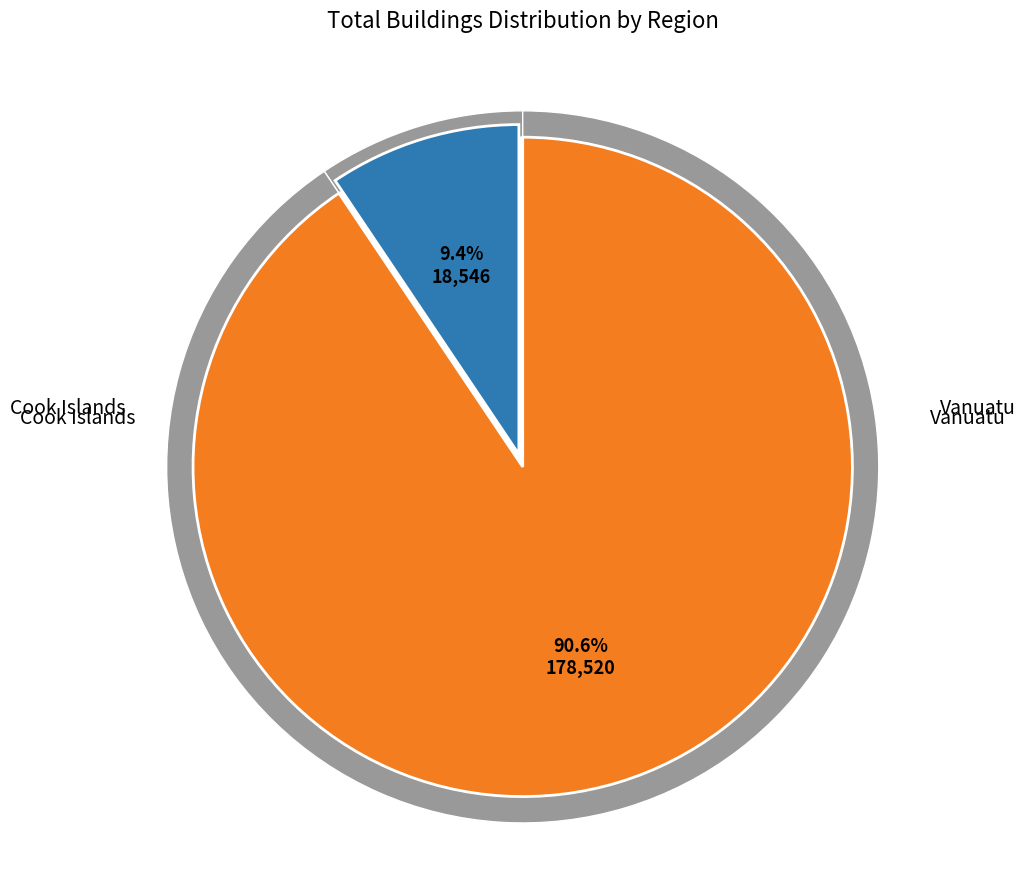

To the nearest percent, what portion does Cook Islands represent?

9%